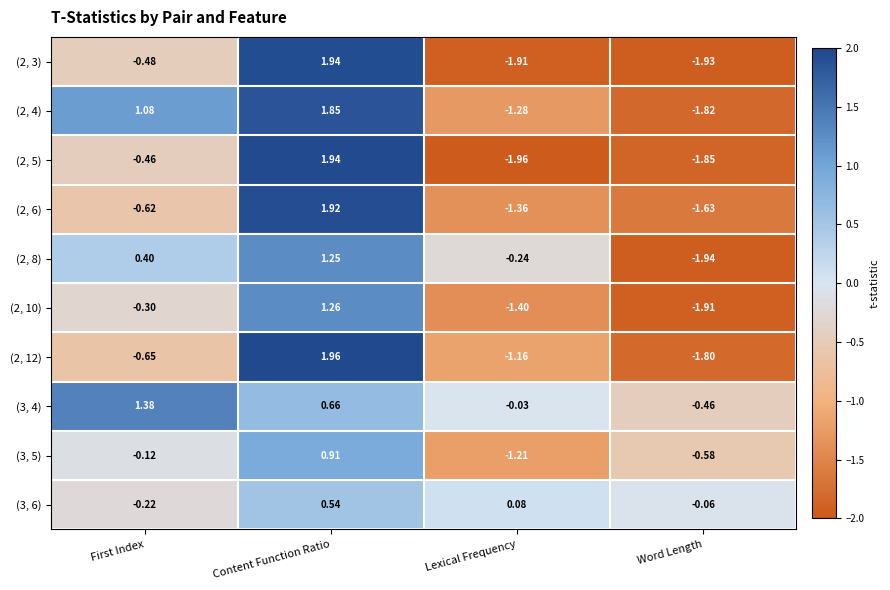

Which category has the highest value across all series?

Content Function Ratio